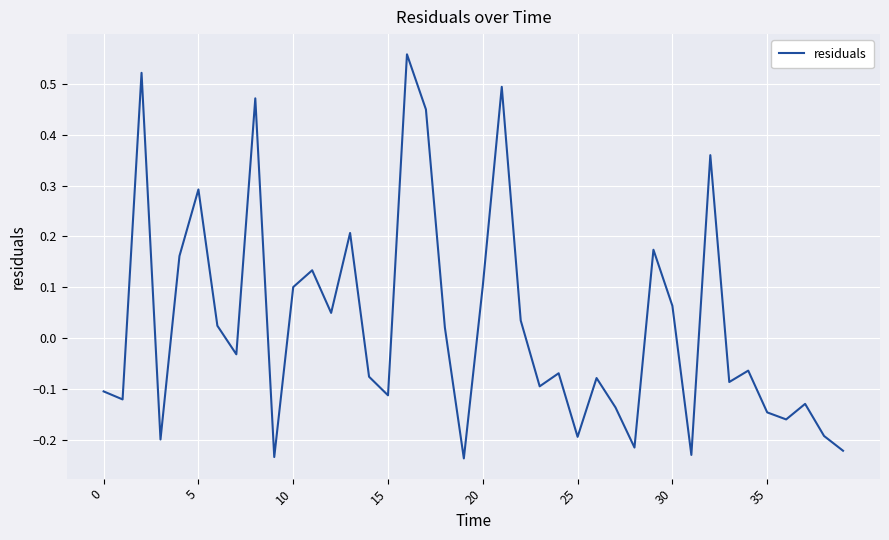

Does the chart have visible grid lines?

Yes